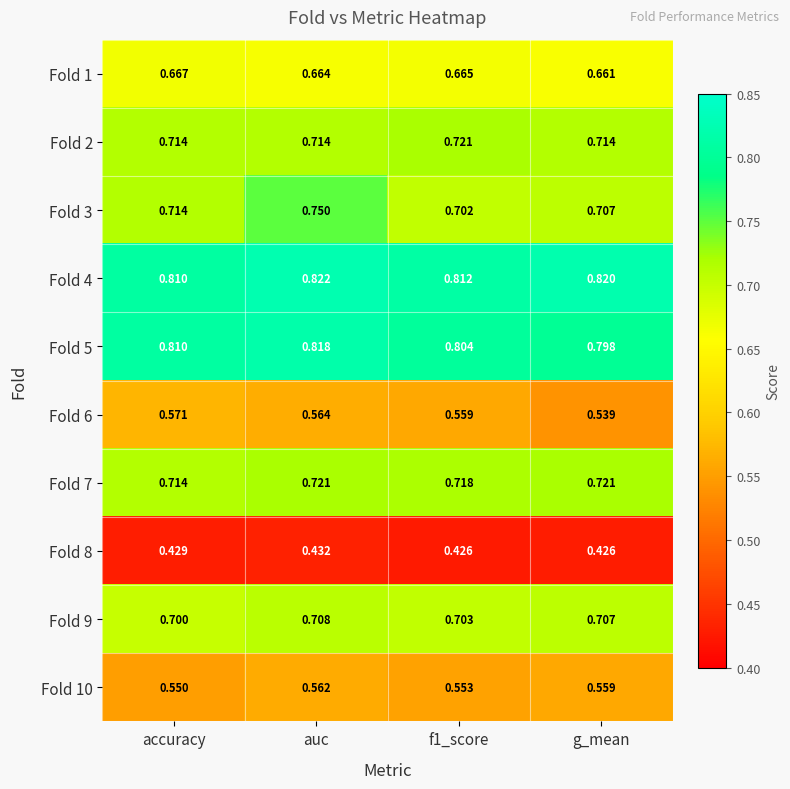

At which label is Fold 5 closest to 0?

g_mean